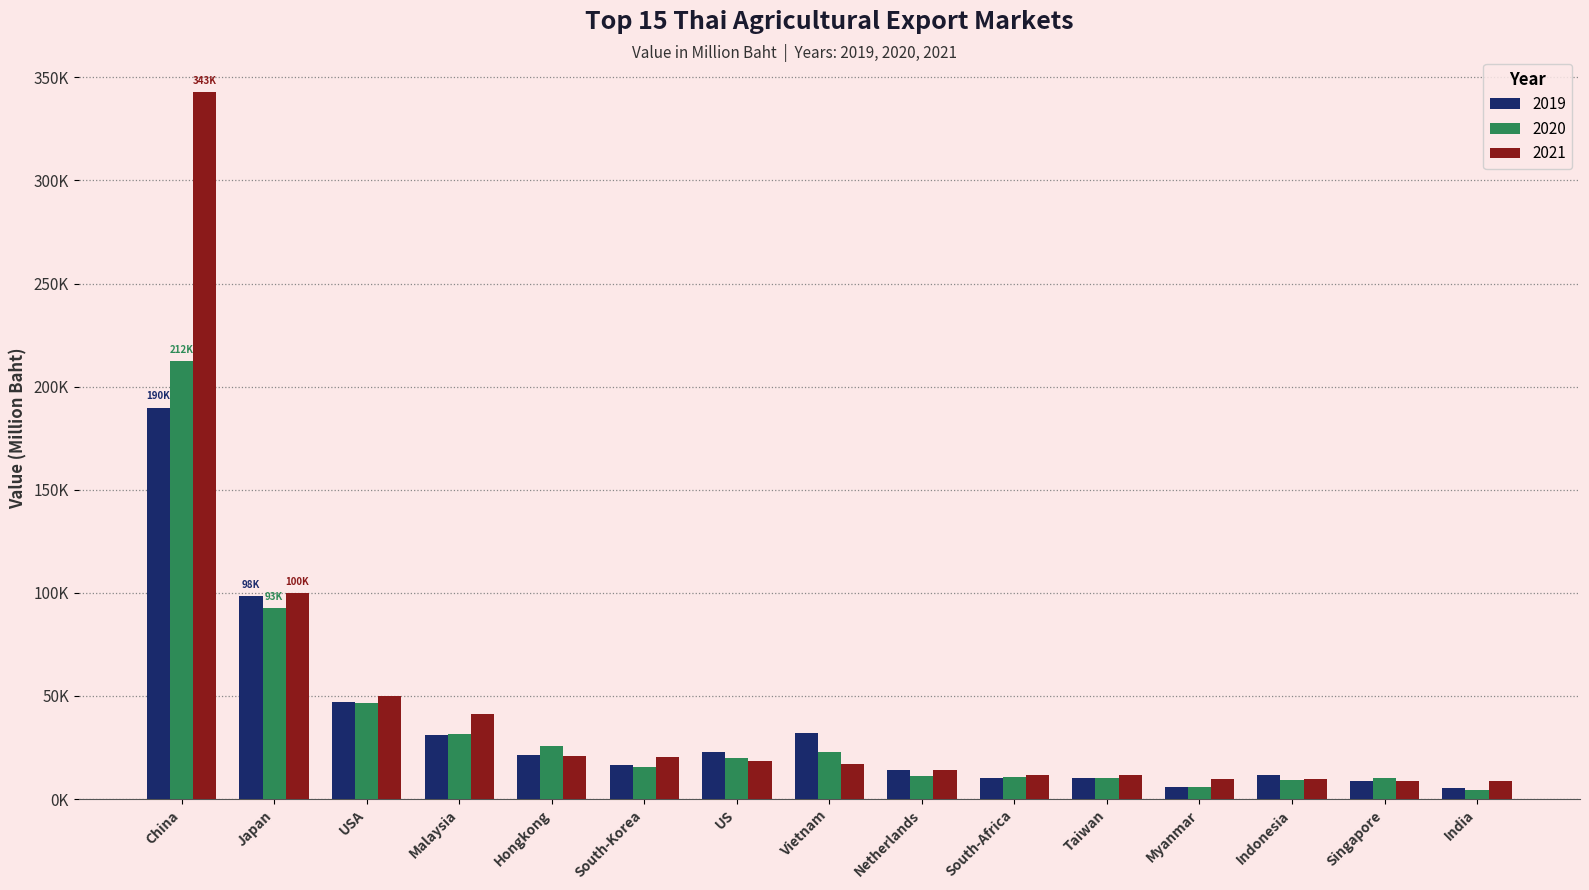

Does the chart contain any negative values?

No